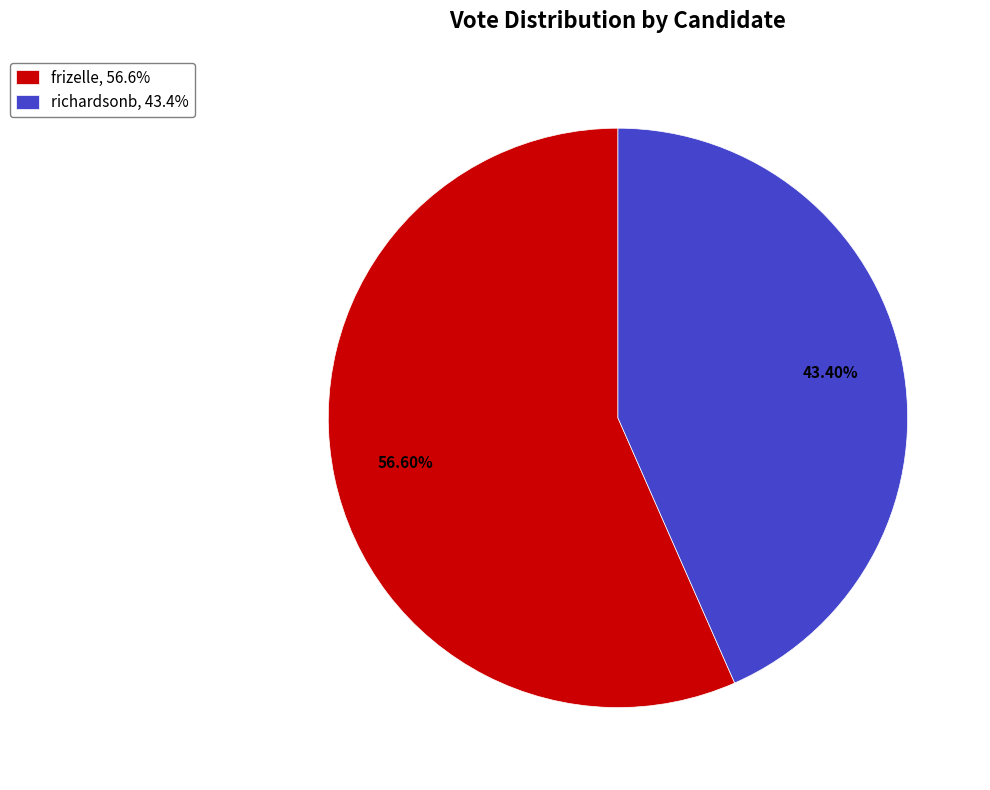

How many segments does this pie chart have?

2